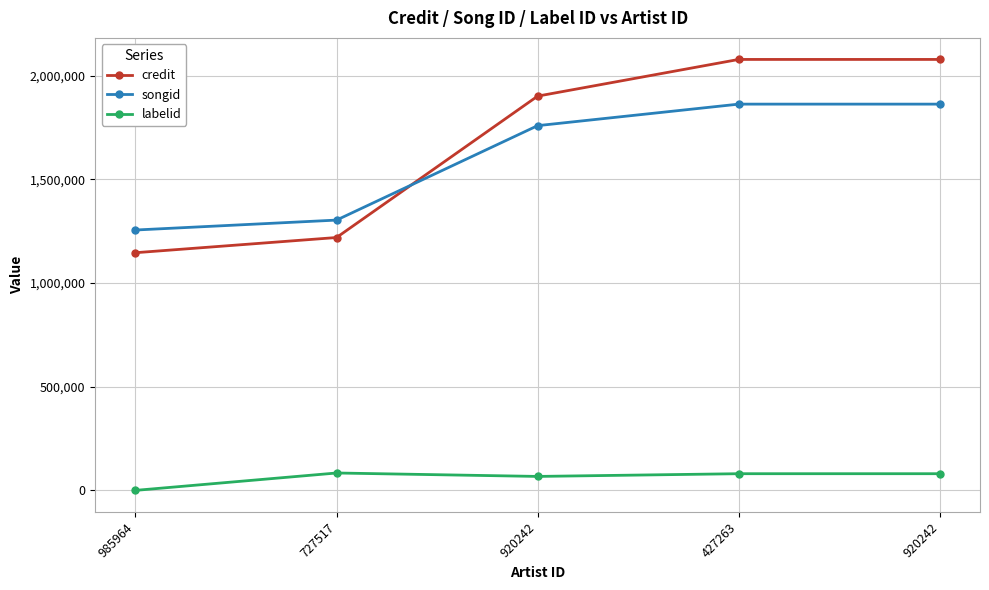

What are all the series names shown in the legend?

credit, songid, labelid